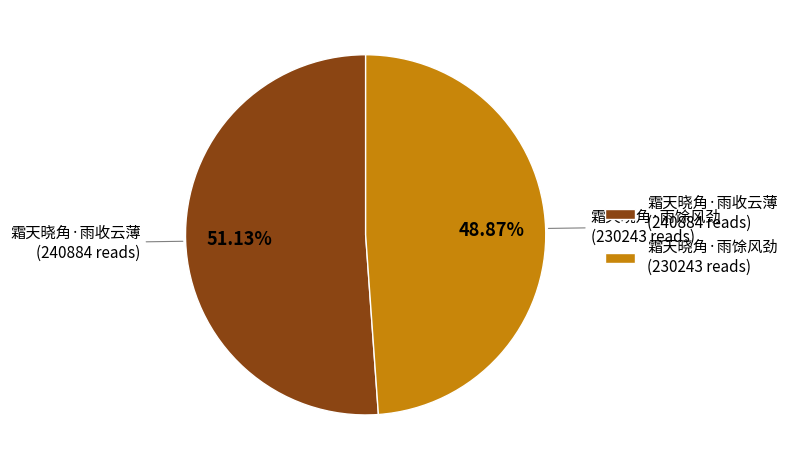

Which category accounts for the majority?

霜天晓角·雨收云薄